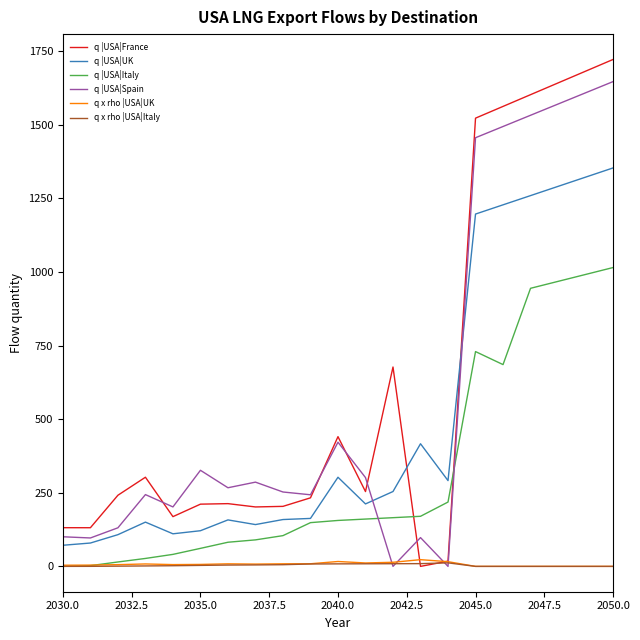

What is the difference between the maximum and minimum values in the q |USA|Spain series?

1646.6